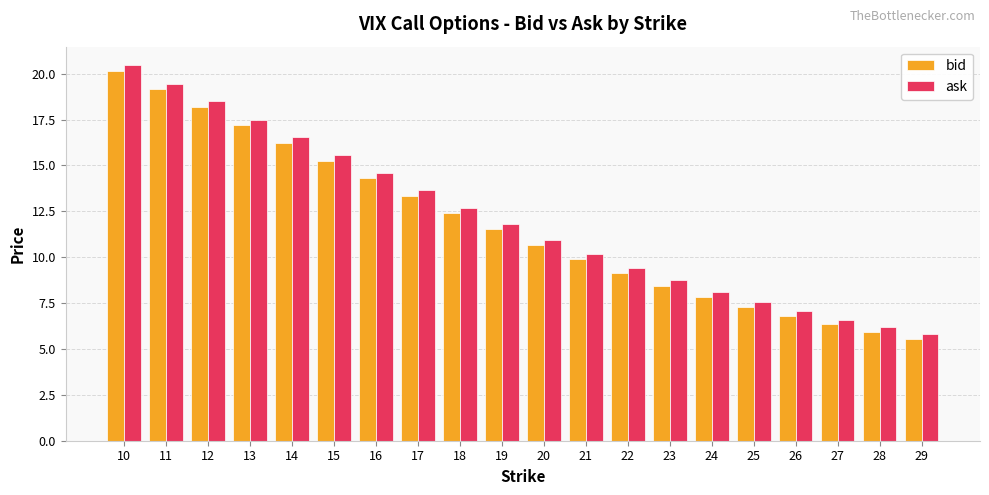

At which label is ask closest to 13?

18